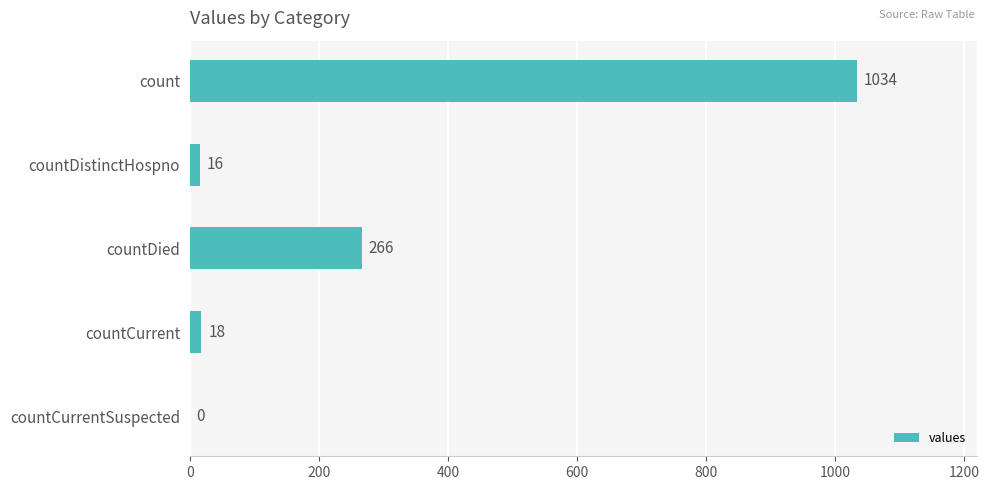

Reading top to bottom, transcribe all the data shown in this chart.

count=1034	countDistinctHospno=16	countDied=266	countCurrent=18	countCurrentSuspected=0